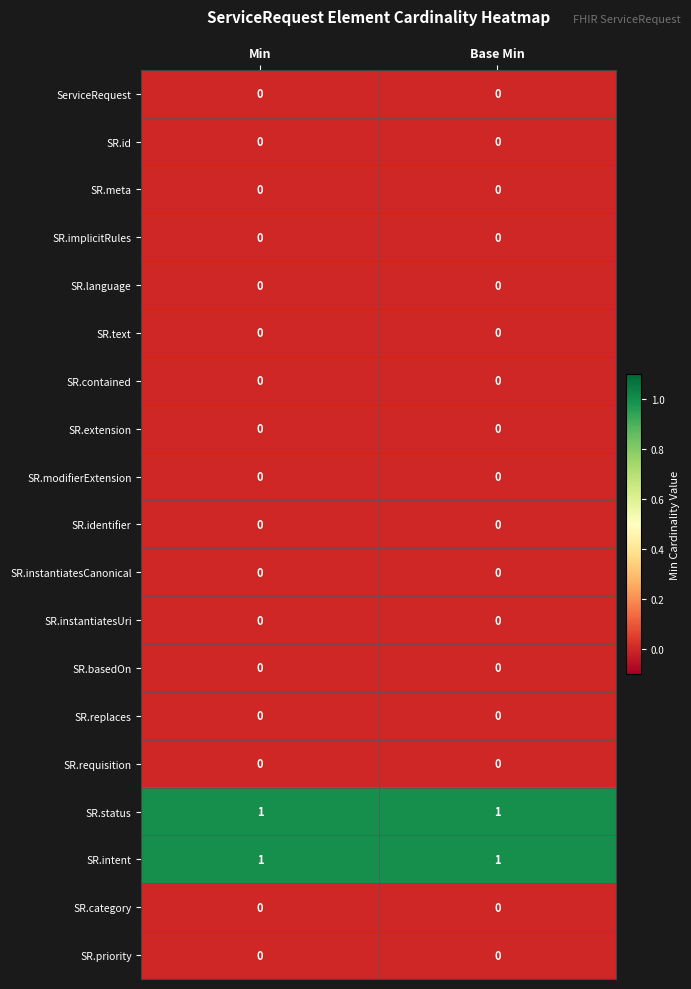

Between Min and Base Min, which is larger?

Min